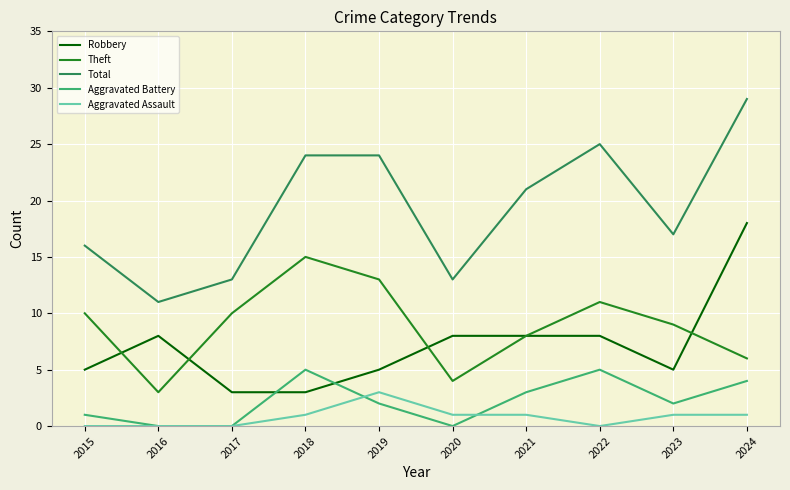

Which category has the highest value across all series?

2024